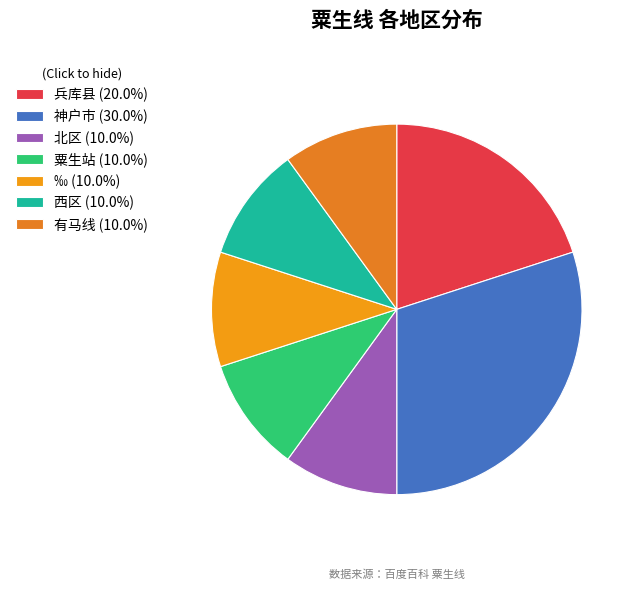

Approximately how many times larger is the value at 西区 compared to 有马线?

1.0